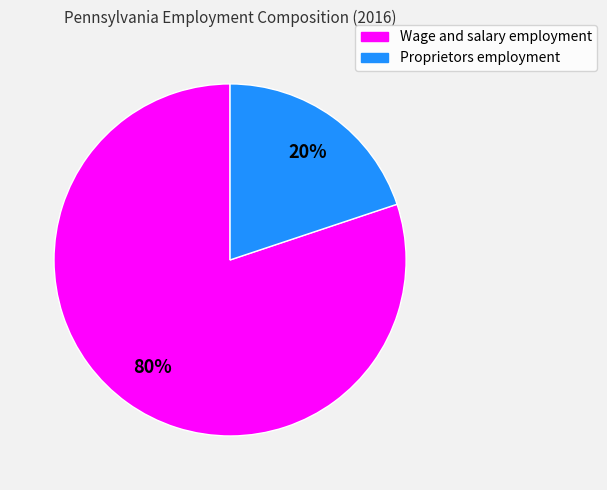

Is there any slice that represents more than half of the pie?

Yes